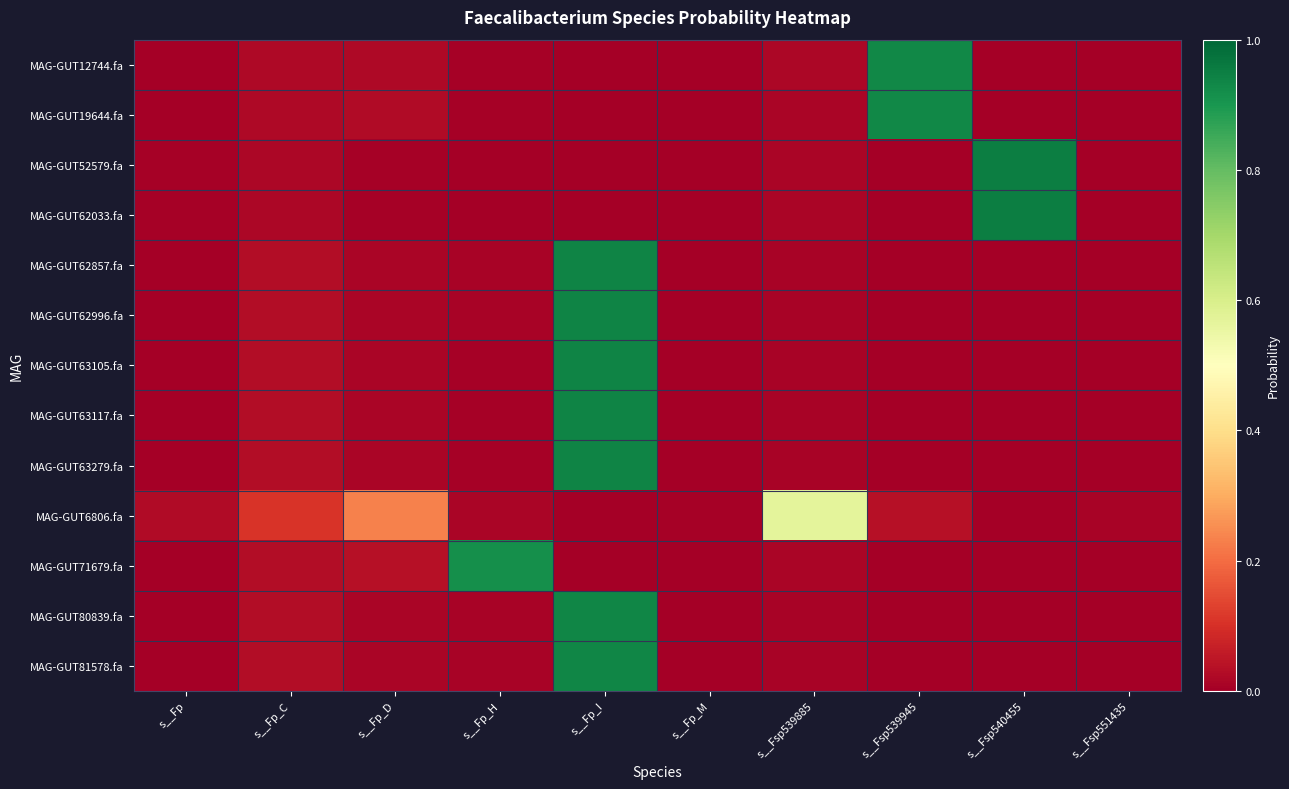

At how many categories does at least one series exceed 0?

10